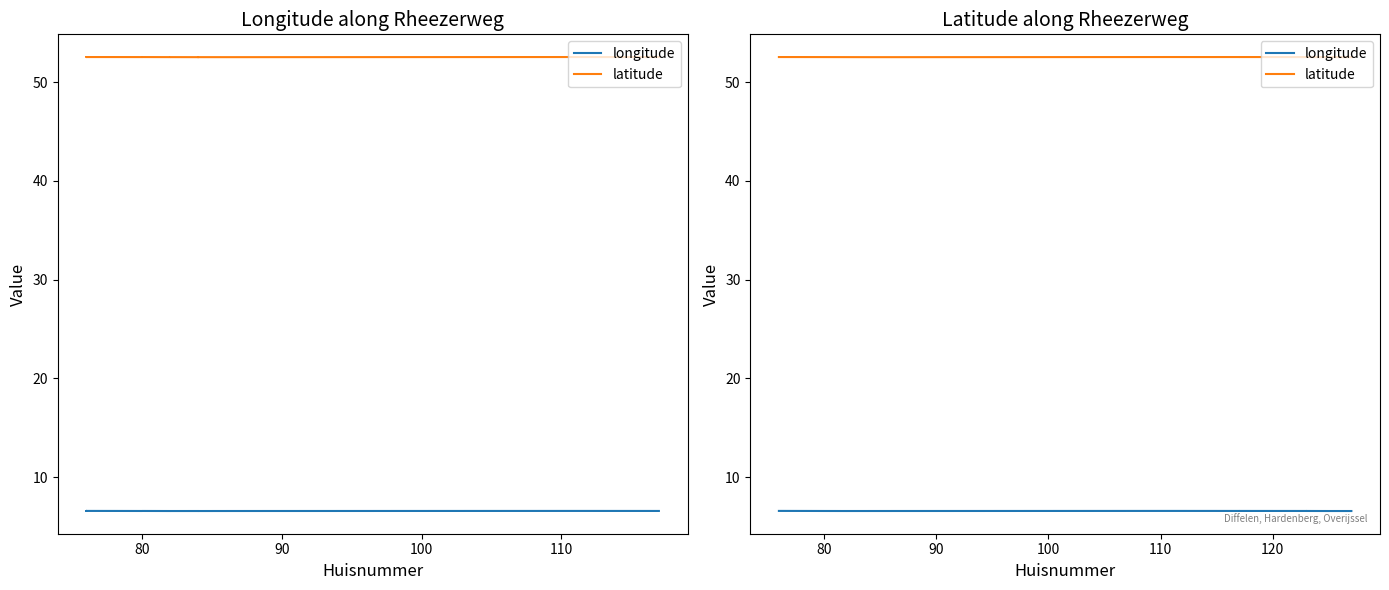

Rank the series by their maximum value, from highest to lowest.

latitude, longitude